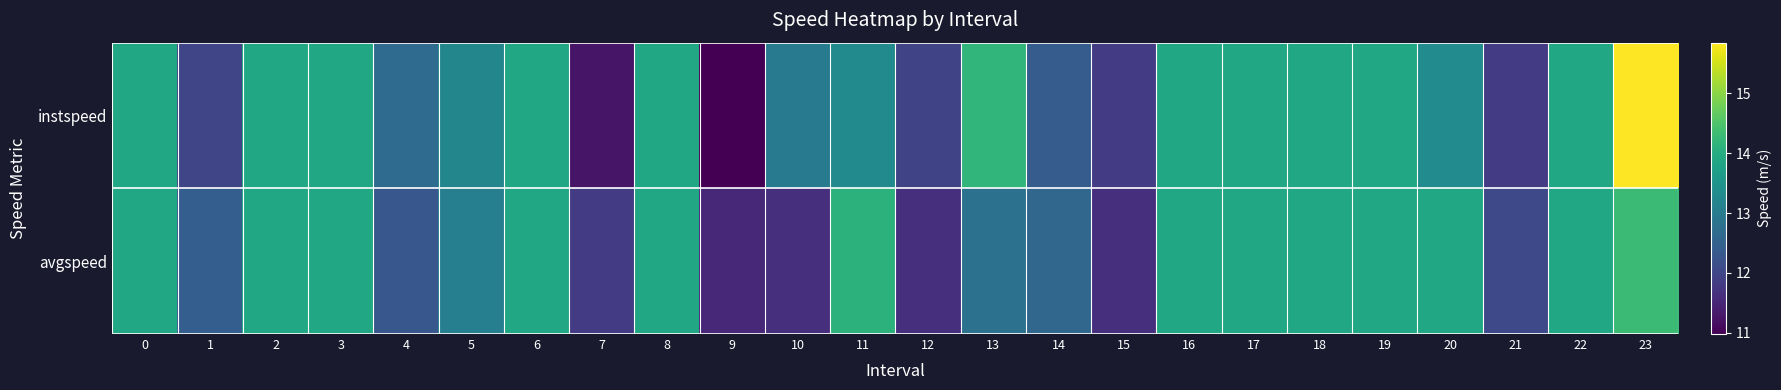

At which category does the chart reach its peak across all series?

23